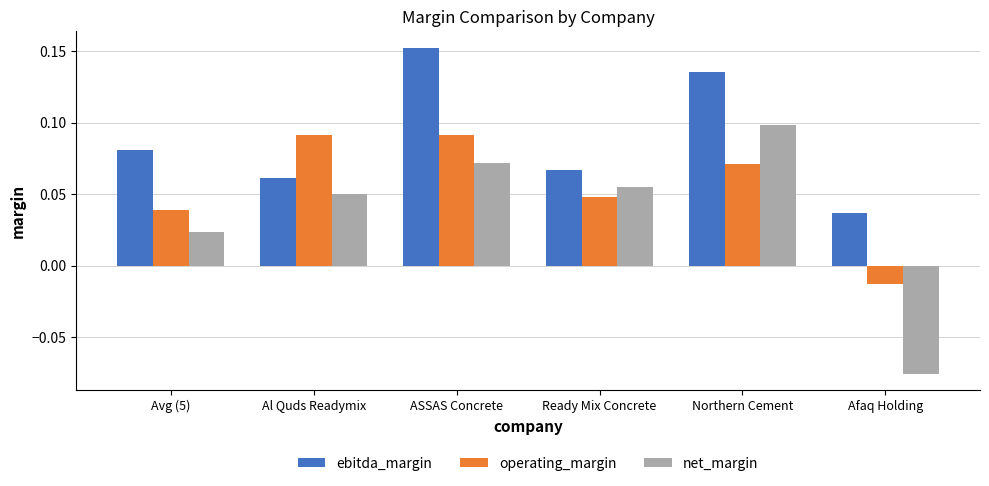

The value of operating_margin at Al Quds Readymix is 0.0. True or false?

False